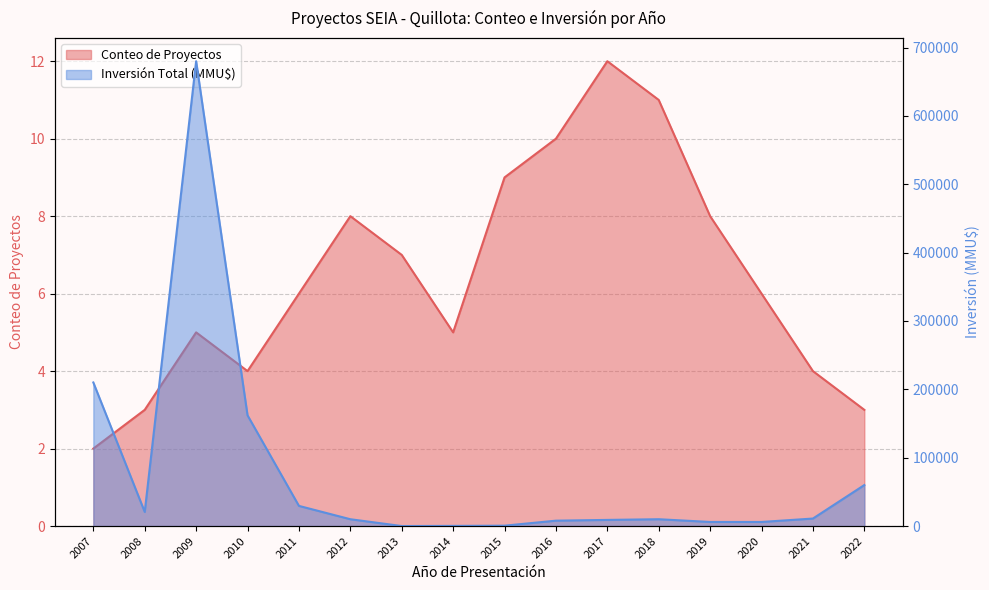

True or false: Inversión Total (MMU$) has a value of 210040 at 2007.

True